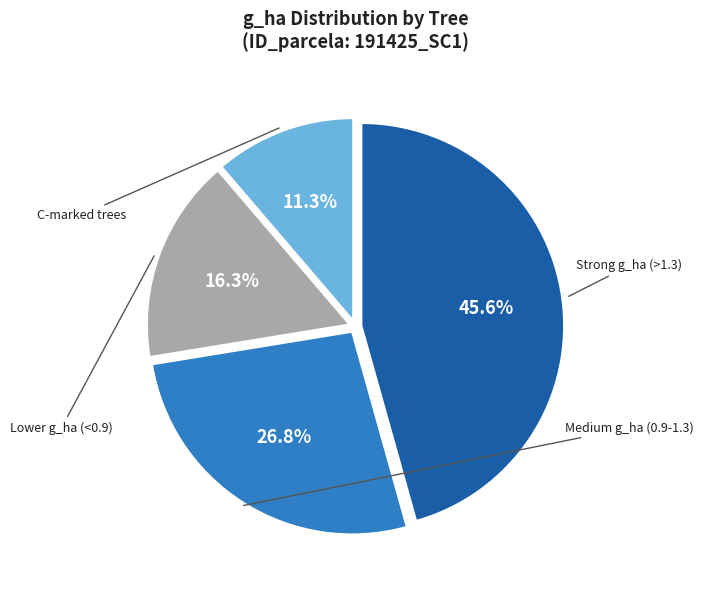

Is there any slice that represents more than half of the pie?

No